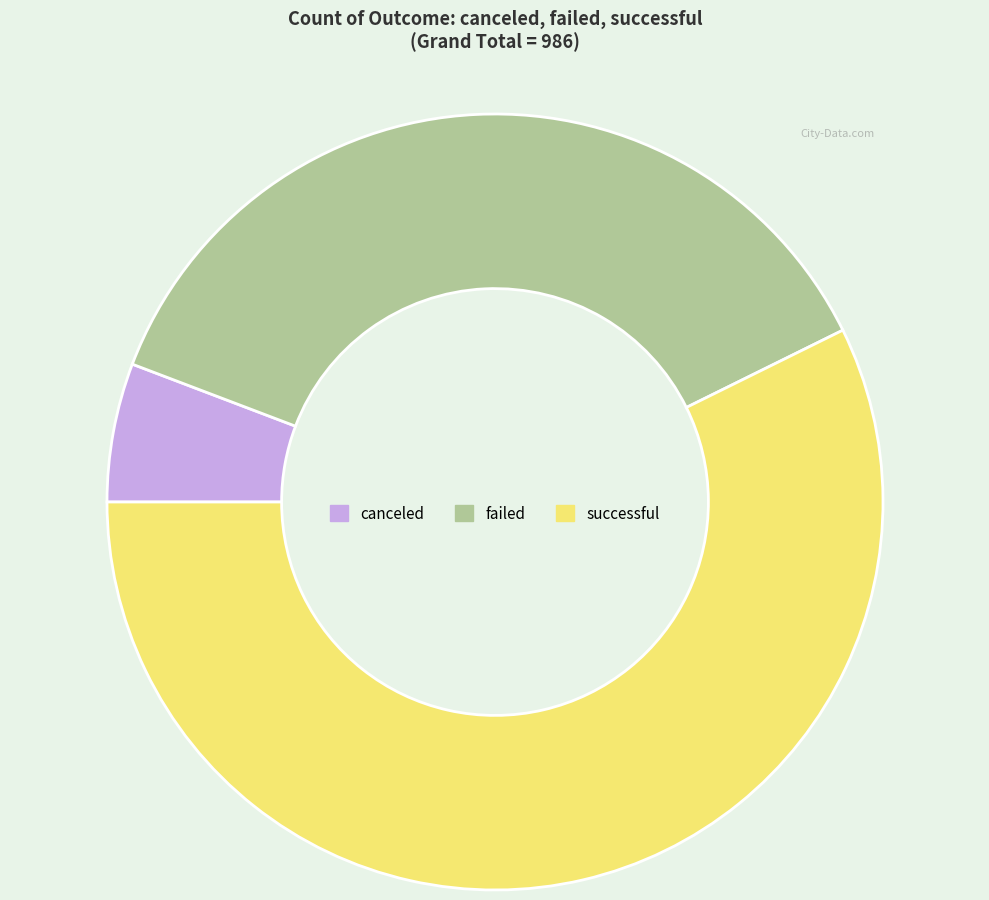

Rank the categories by value from highest to lowest.

successful, failed, canceled